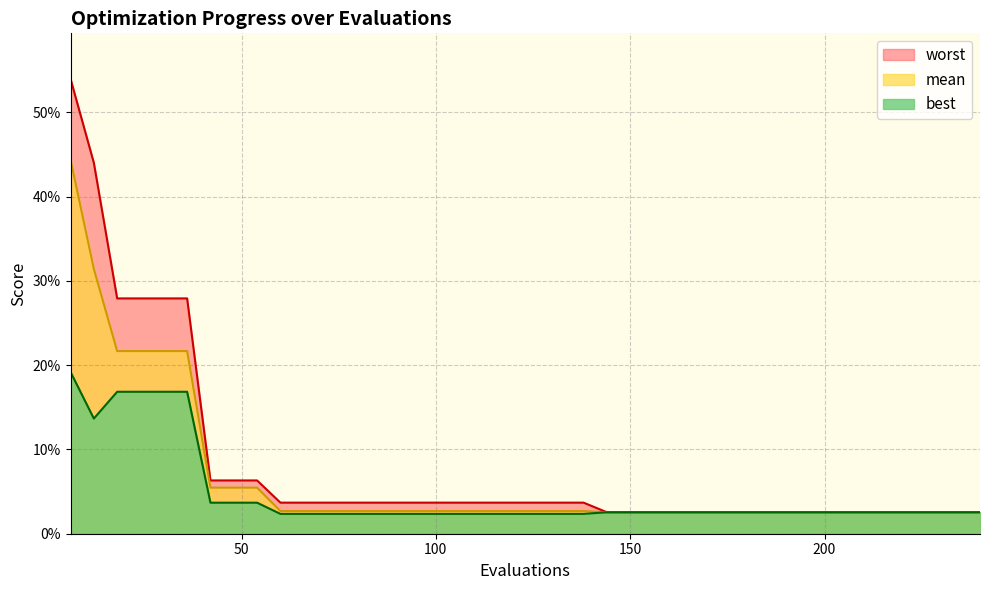

Count the number of data series in this chart.

3